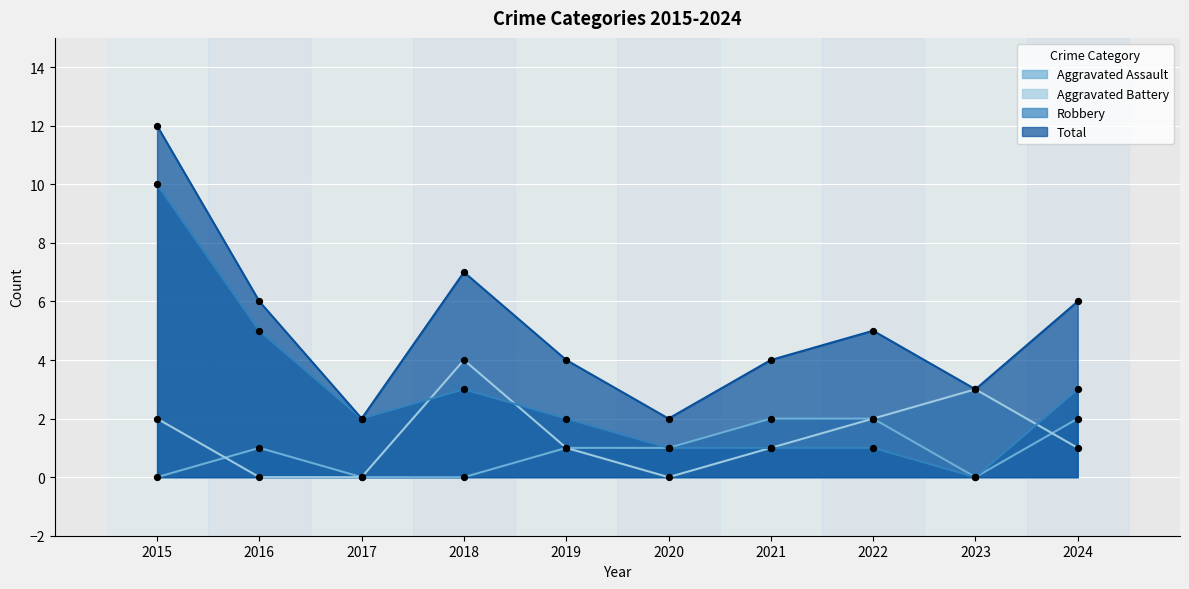

What are all the series names shown in the legend?

Aggravated Assault, Aggravated Battery, Robbery, Total